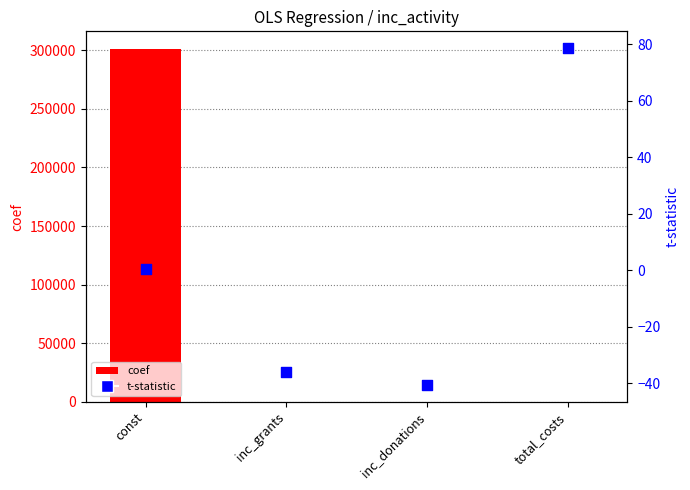

At which category is the sum across all series the highest?

const